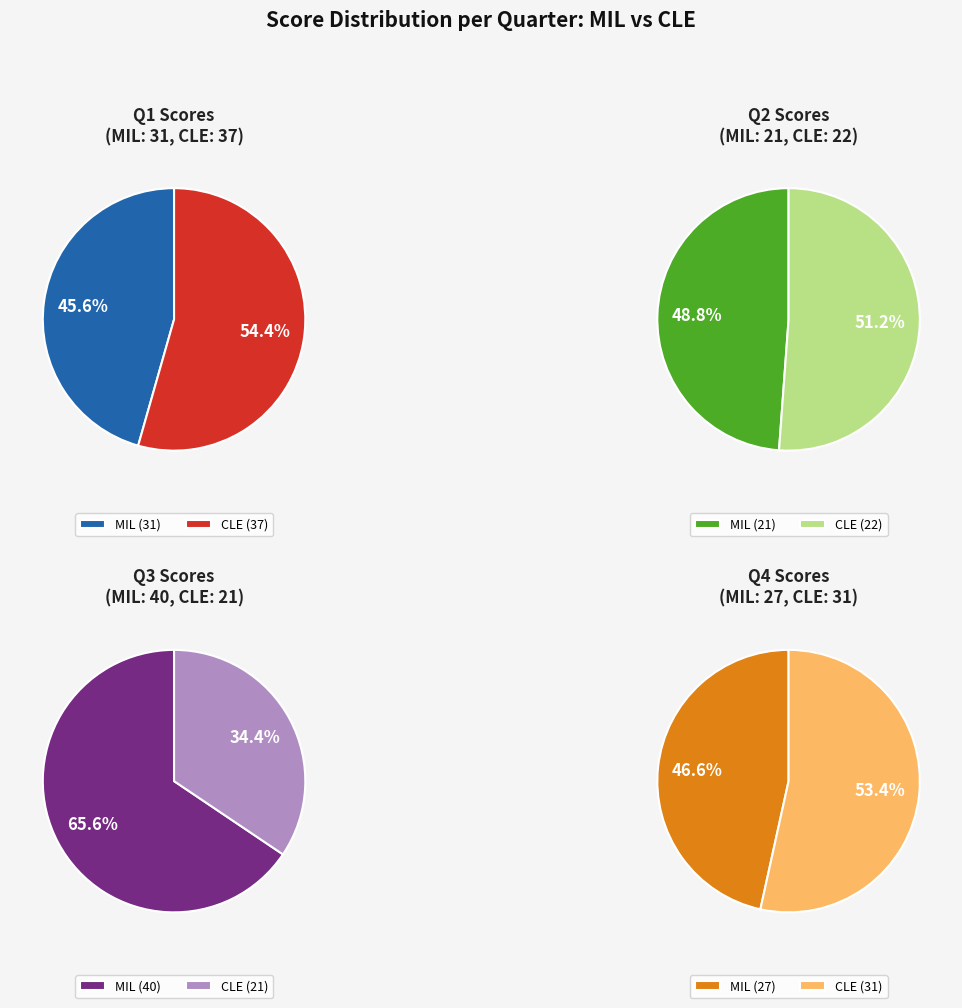

Is MIL the majority of the pie?

No